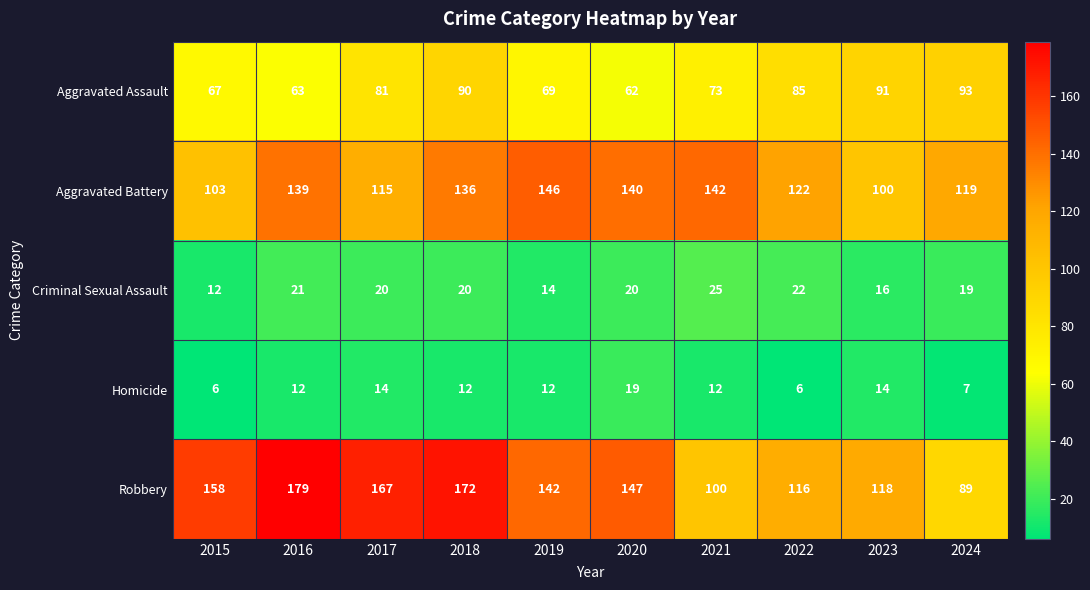

True or false: Aggravated Battery has a value of 119 at 2024.

True